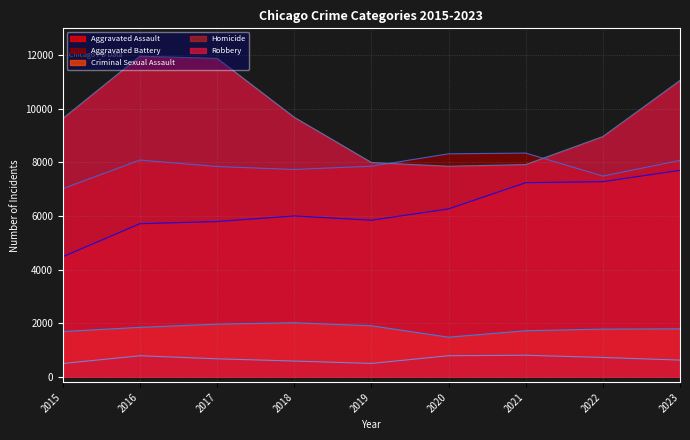

What is the minimum value for Criminal Sexual Assault?

1479